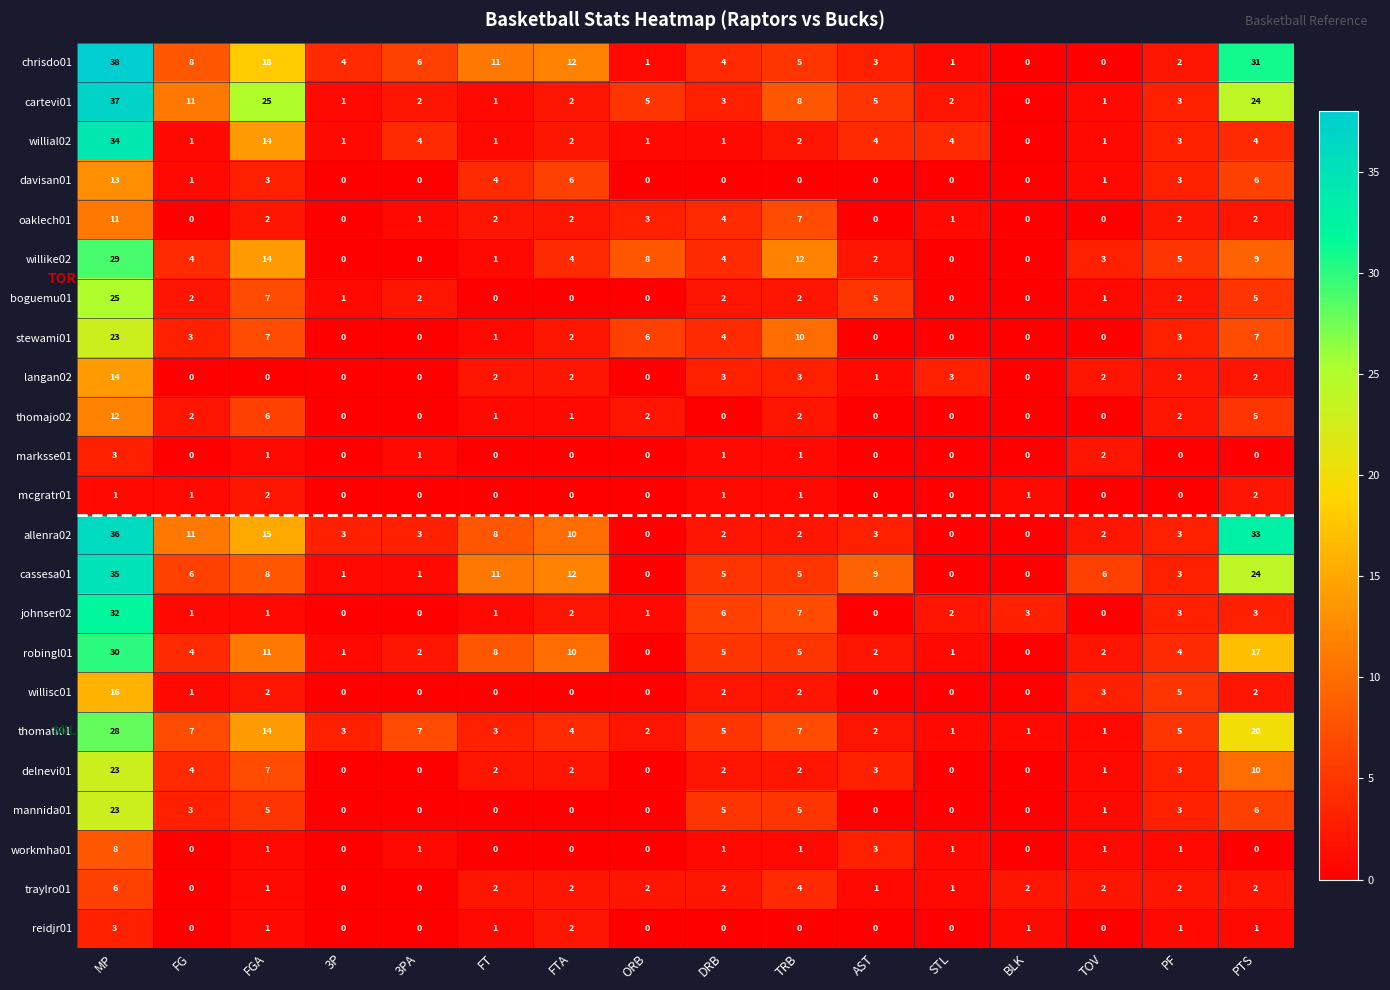

What is the difference between the highest and lowest values at FTA?

12